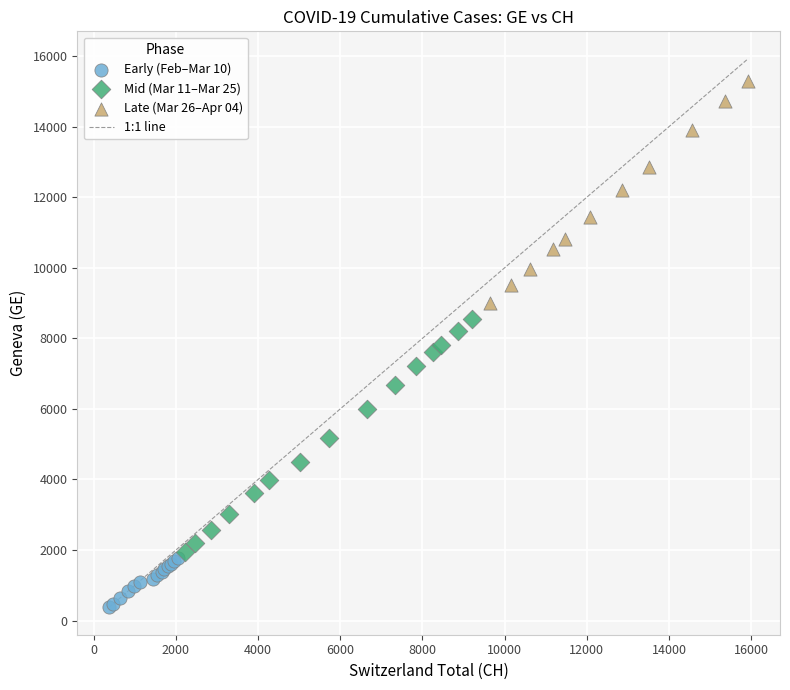

Which series reaches the maximum Y coordinate?

Late (Mar 26–Apr 04)